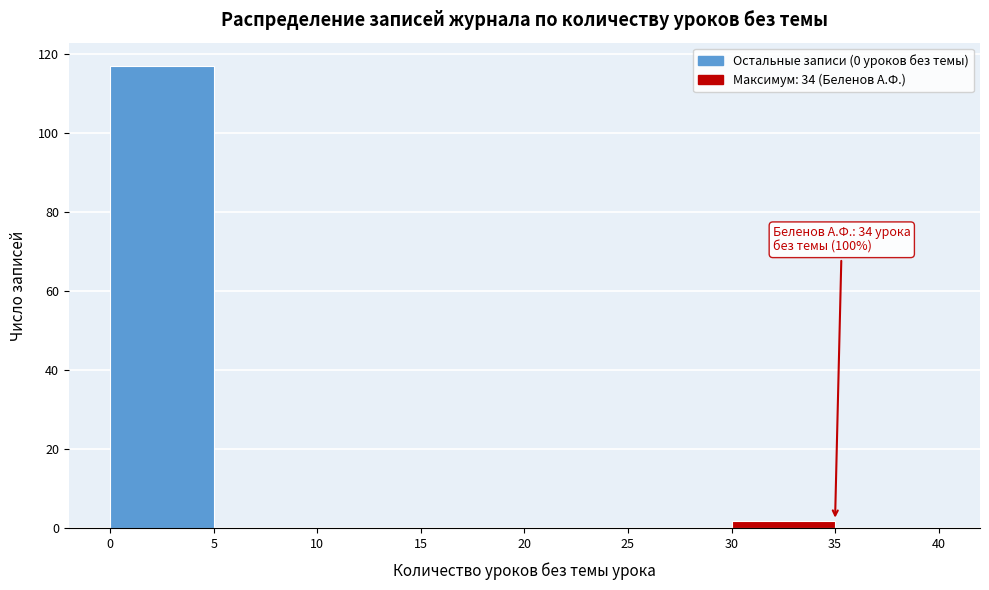

Which range on the x-axis has the tallest bar?

0 to 5